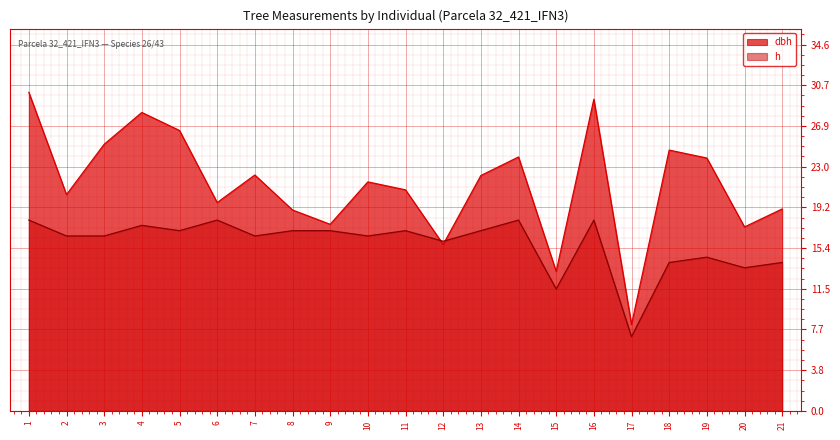

Which label corresponds to the largest value in the chart?

1